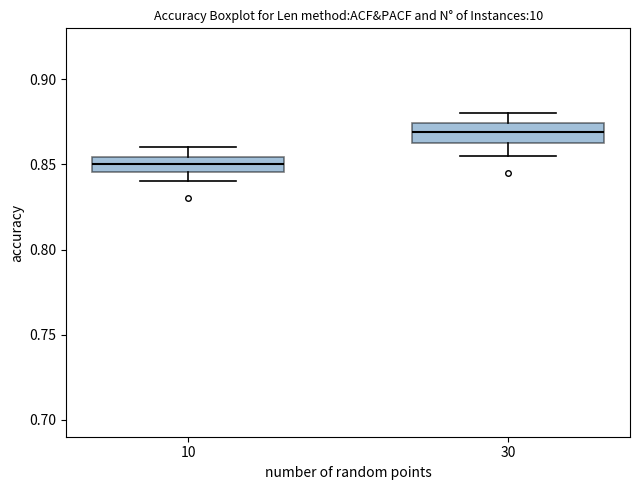

Which box's median line is the highest?

30